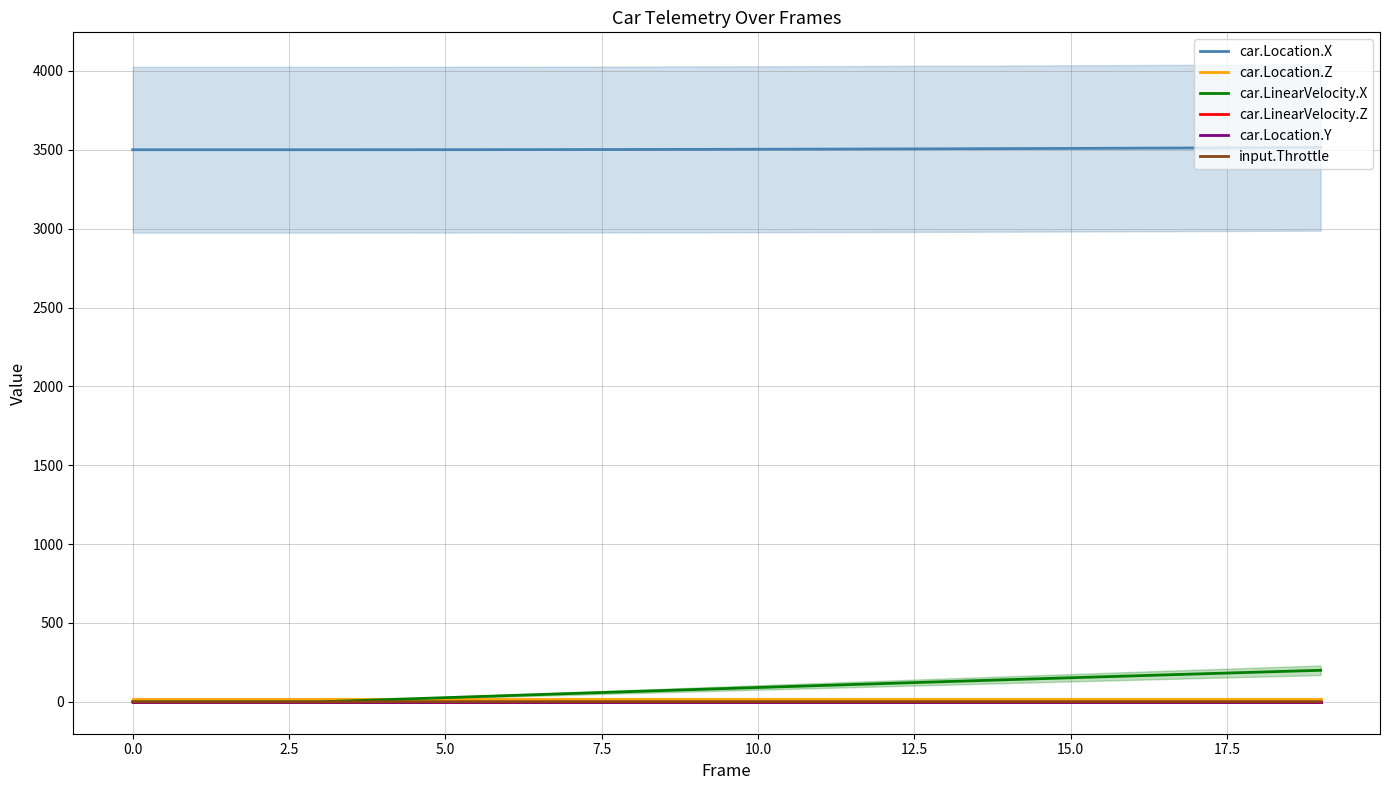

At which label does car.LinearVelocity.X reach its peak?

19